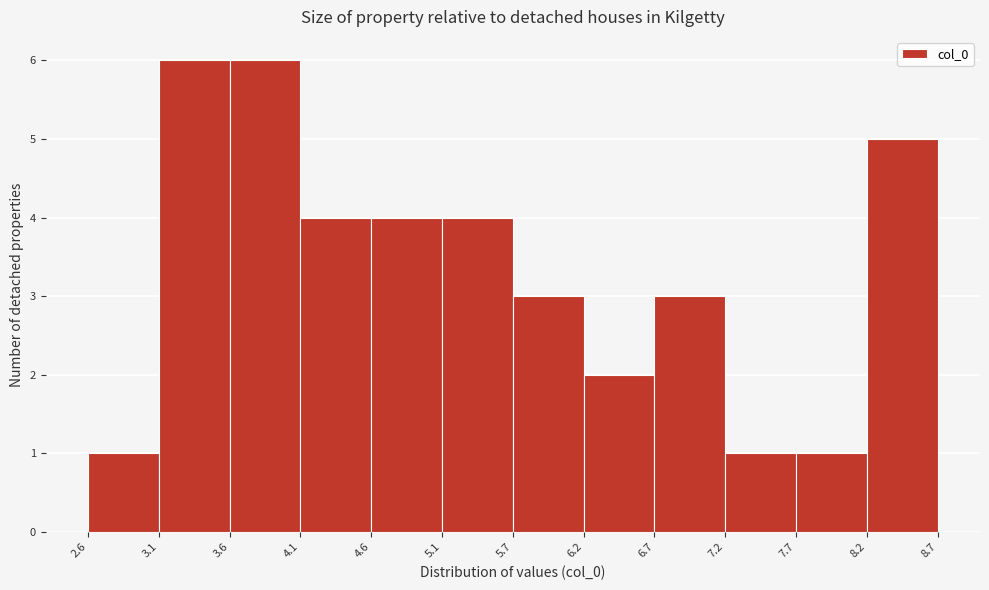

Reading left to right, list every bar in this chart as the range it spans on the x-axis followed by its height. The values are not printed on the chart, so give them approximately, as read against the axis.

2.6 to 3.1: 1
3.1 to 3.6: 6
3.6 to 4.1: 6
4.1 to 4.6: 4
4.6 to 5.1: 4
5.1 to 5.7: 4
5.7 to 6.2: 3
6.2 to 6.7: 2
6.7 to 7.2: 3
7.2 to 7.7: 1
7.7 to 8.2: 1
8.2 to 8.7: 5